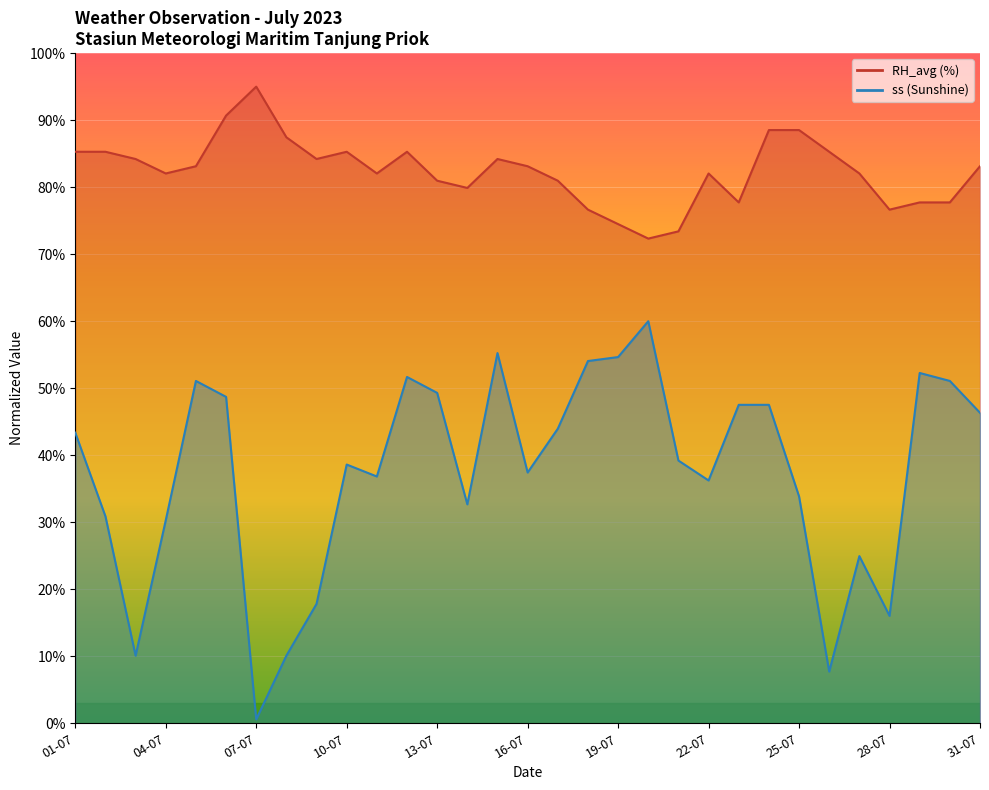

What is the label of the 17th point from the right?

15-07